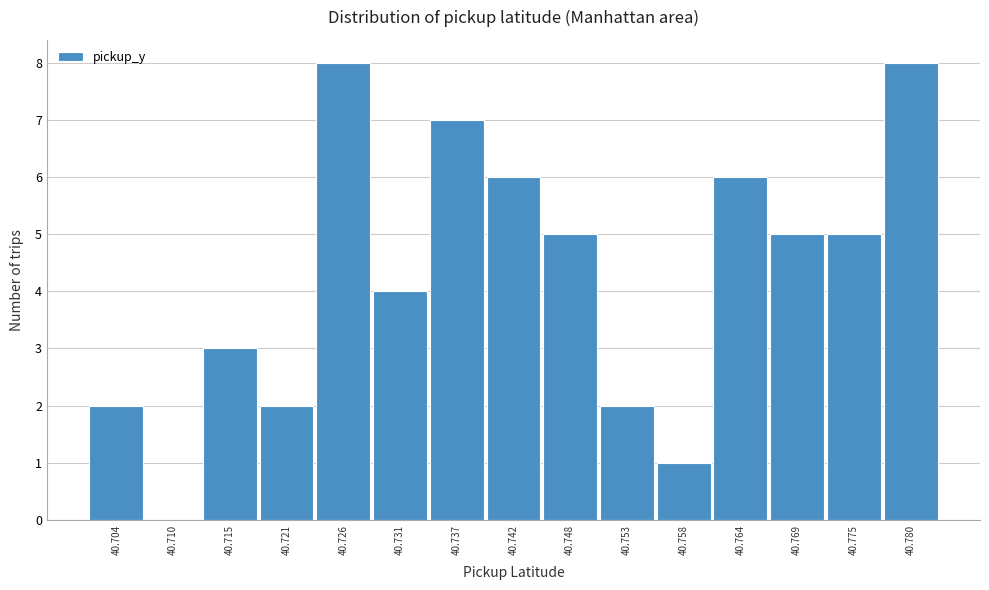

Reading left to right, transcribe all the data shown in this chart.

40.704=2	40.710=0	40.715=3	40.721=2	40.726=8	40.731=4	40.737=7	40.742=6	40.748=5	40.753=2	40.758=1	40.764=6	40.769=5	40.775=5	40.780=8